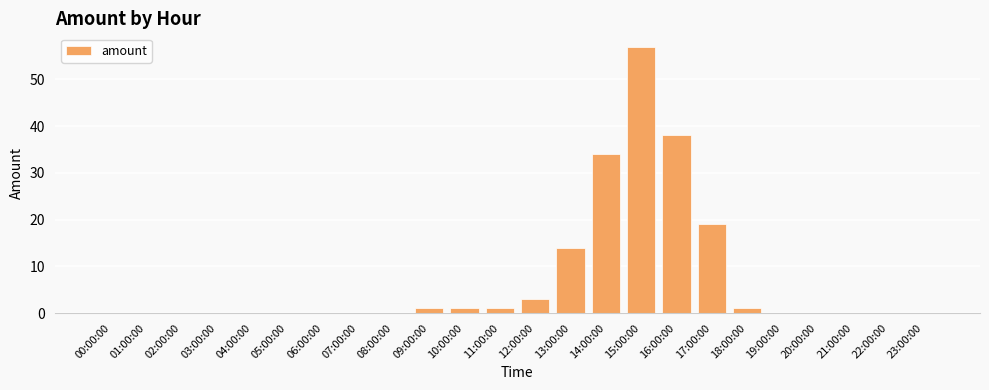

At which label is the value closest to 28?

14:00:00